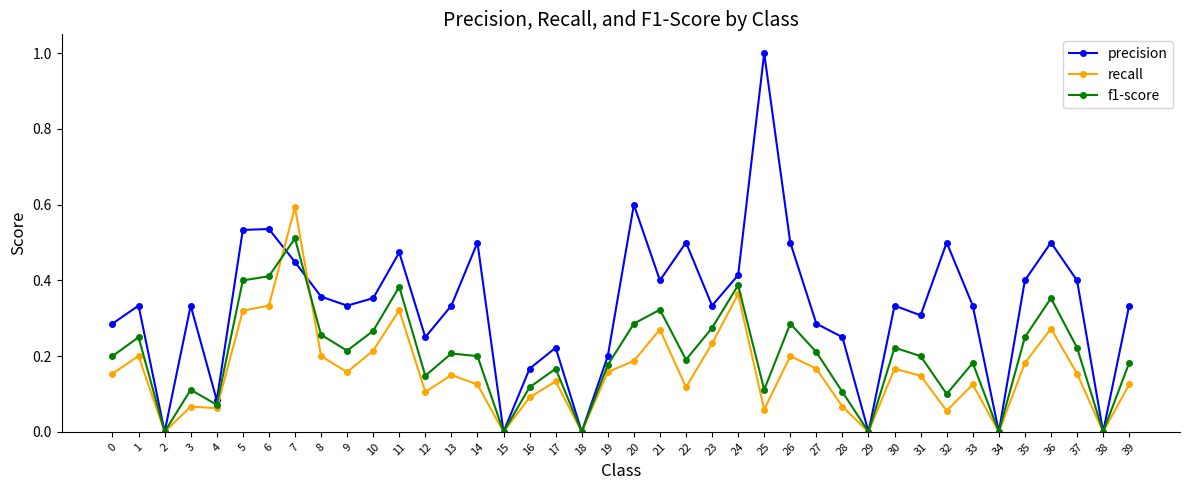

At which label does recall reach its peak?

7